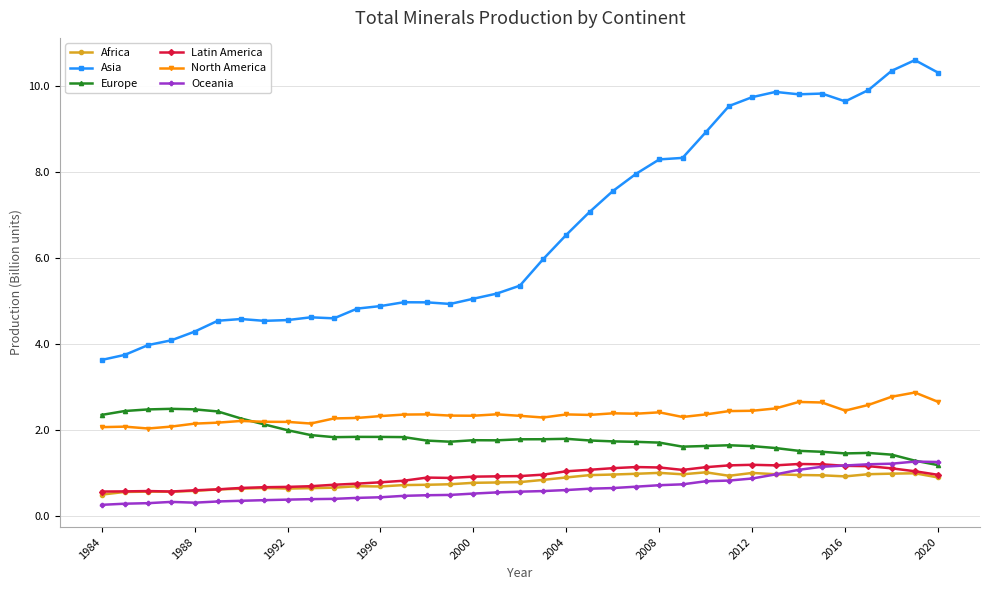

What is the value of the North America point at the 13th from the left?

2.3